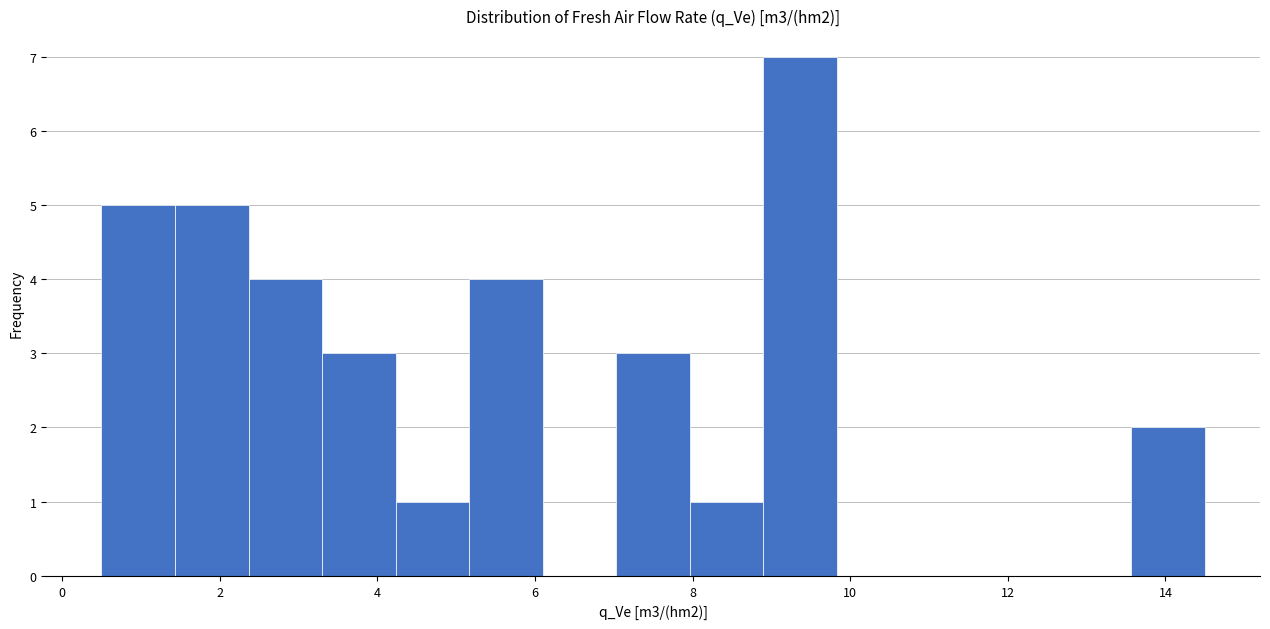

Over which range of the x-axis is the bar tallest?

9.0 to 9.8